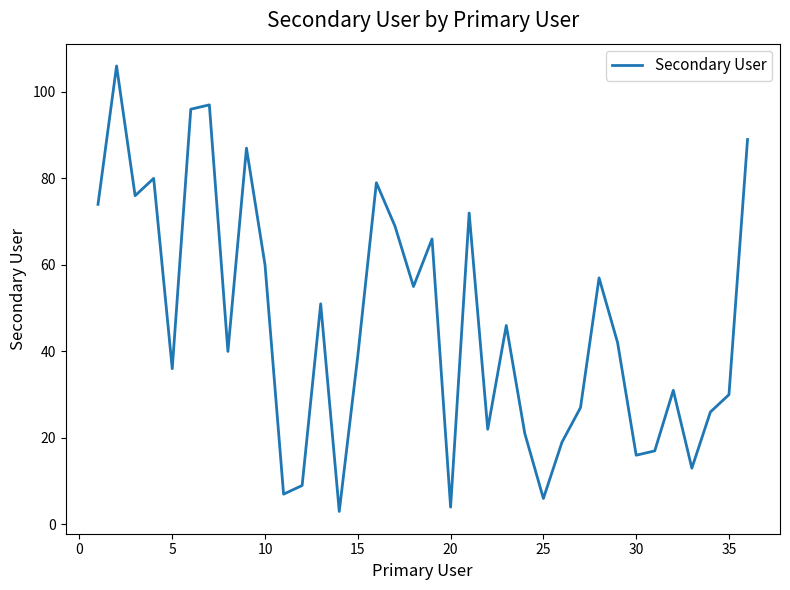

What is the minimum value shown in the chart?

3